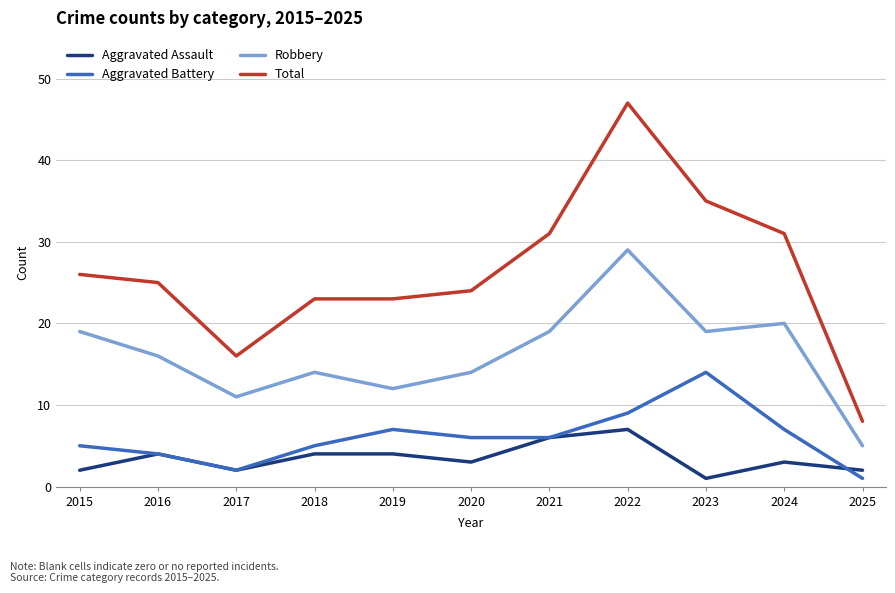

True or false: Total has a value of 6 at 2017.

False